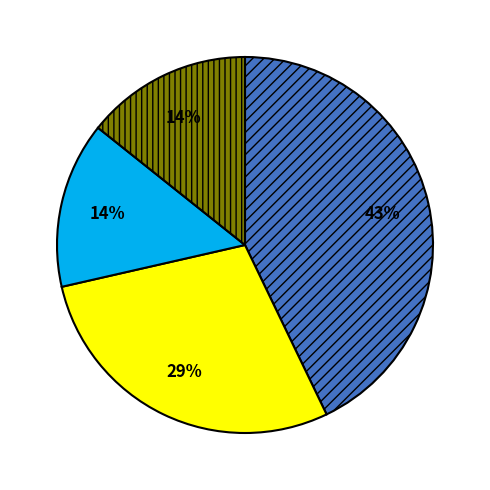

To the nearest percent, what is the difference between the largest and smallest slice percentages?

29%